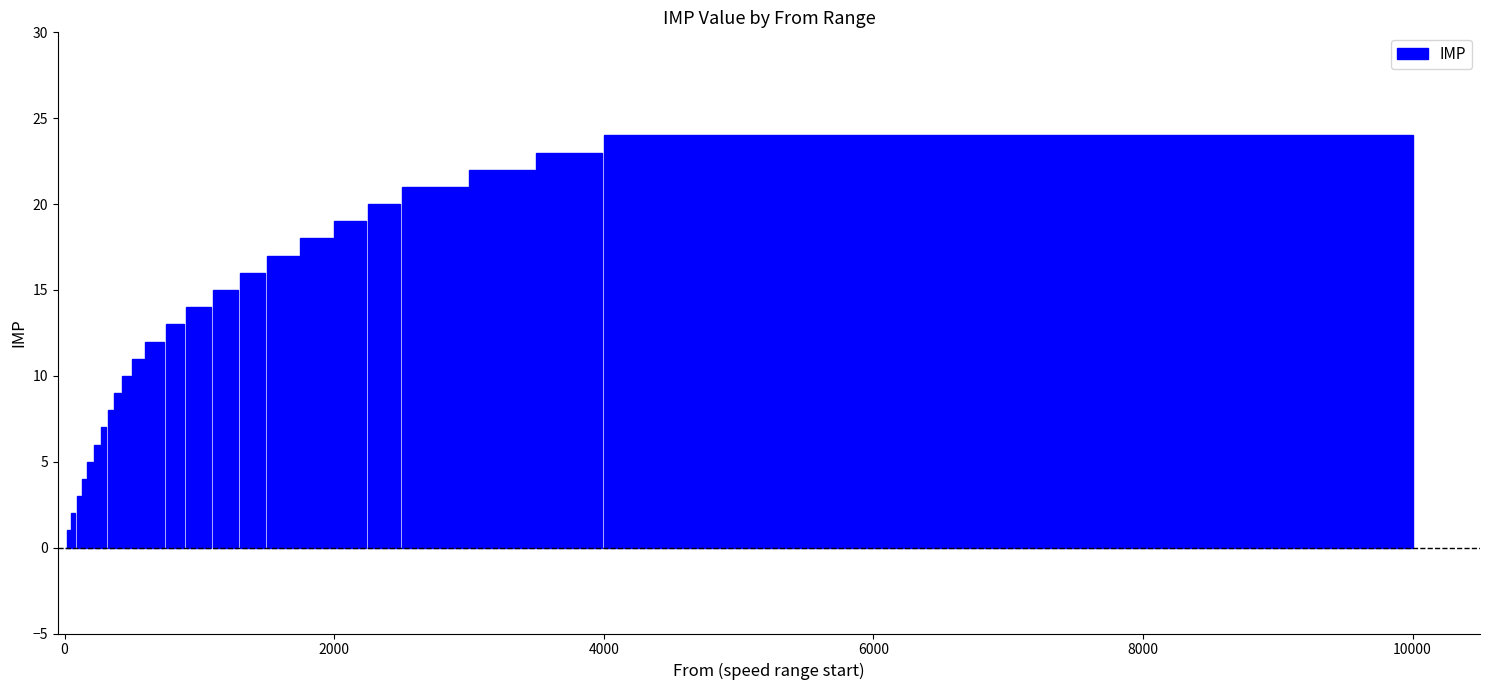

Are the bars horizontal?

No